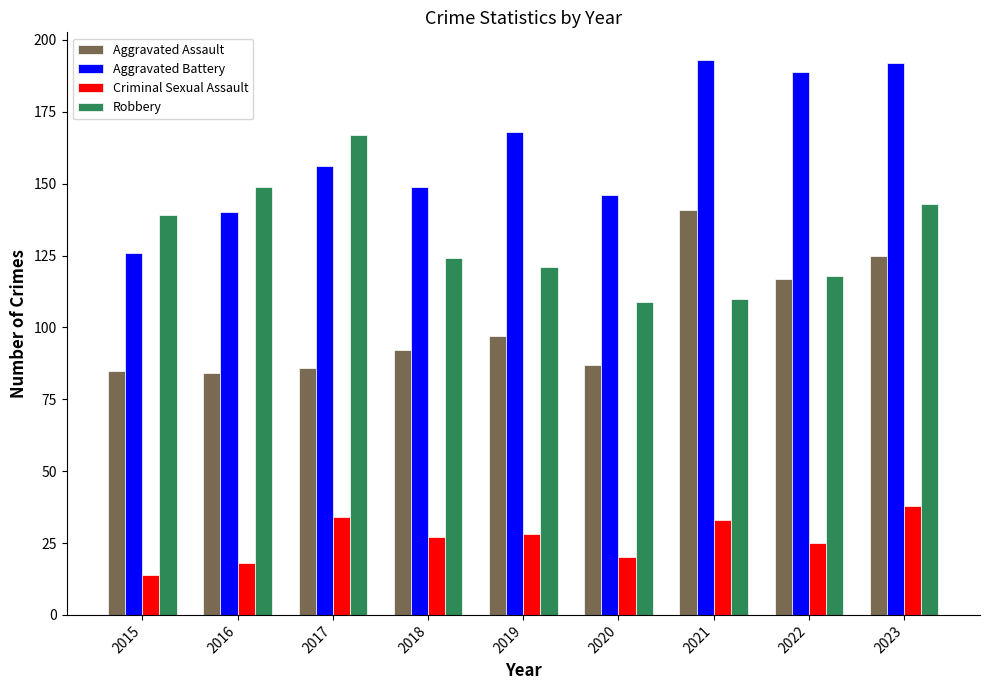

What is the minimum value for Criminal Sexual Assault?

14